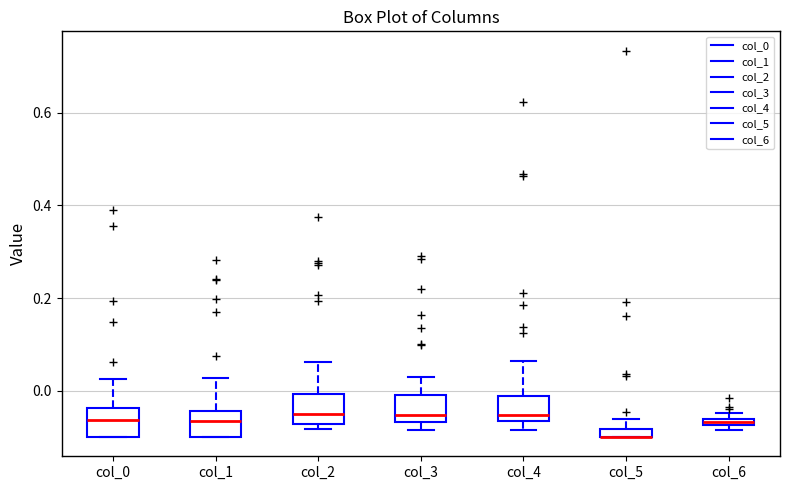

Where does the upper whisker of the box for col_4 end on the y-axis? The values are not printed on the chart, so give them approximately, as read against the axis.

0.06